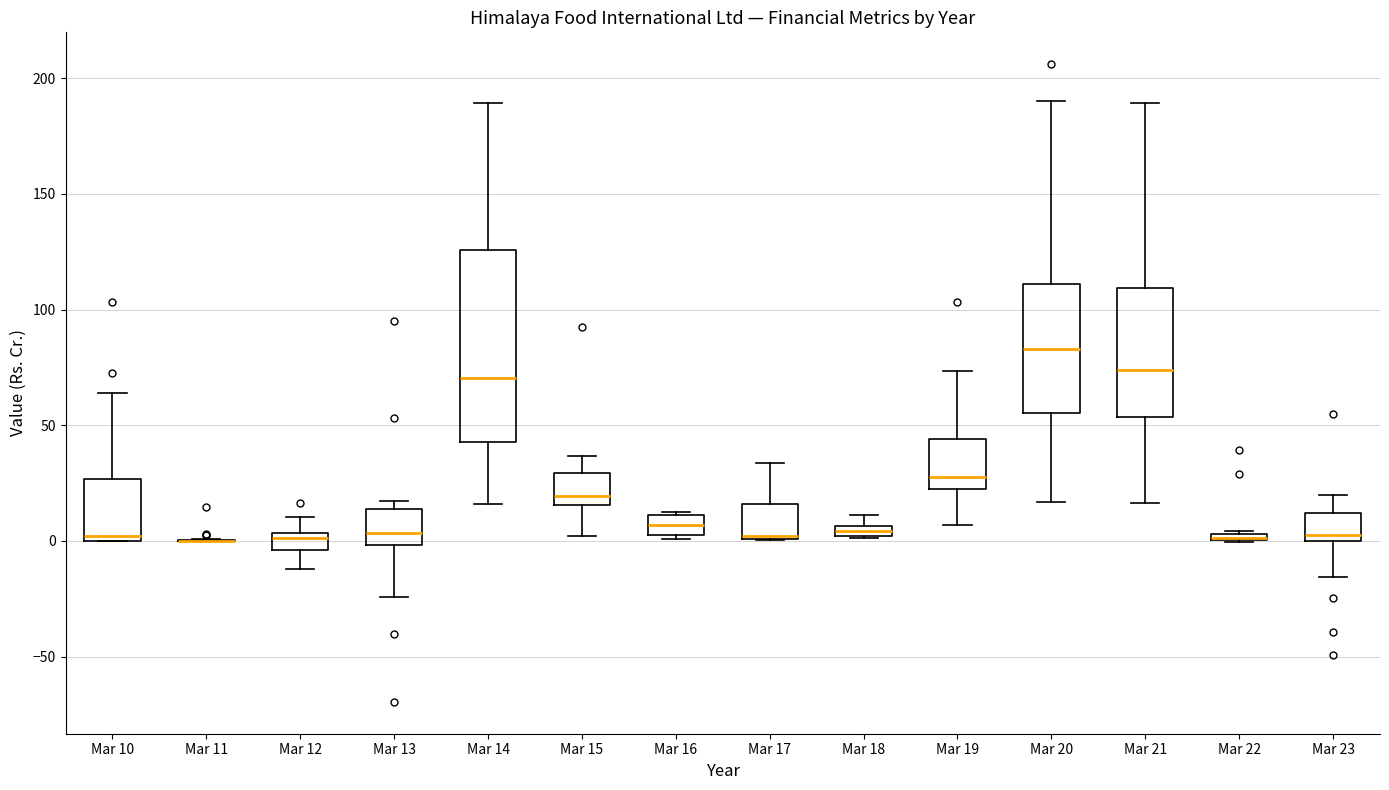

Comparing the boxes themselves (not the whiskers), which one is the tallest?

Mar 14